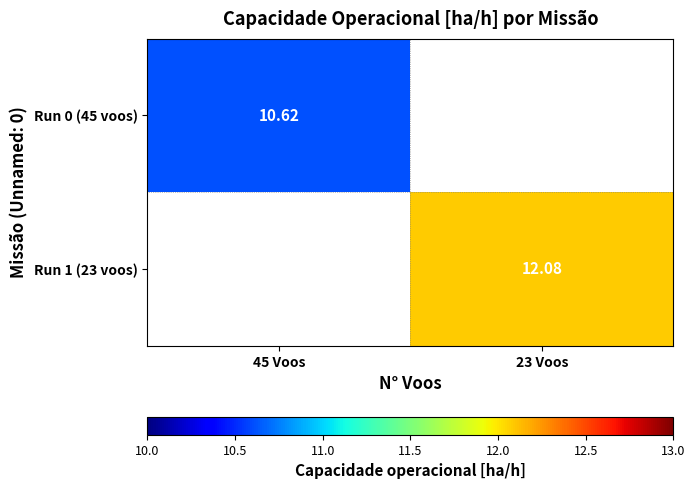

Which category has the highest value across all series?

23 Voos